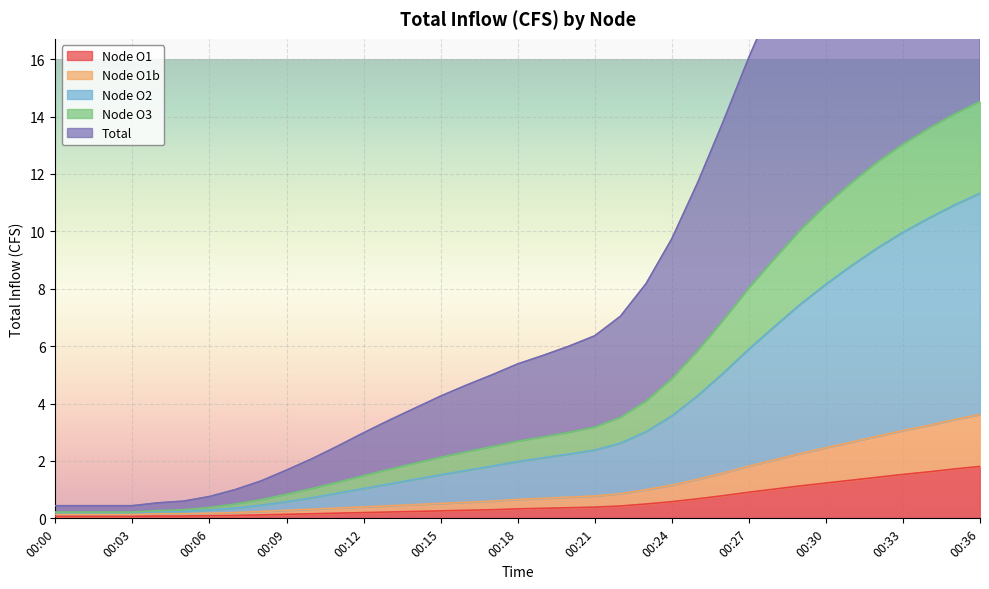

How many categories are shown in the chart?

37